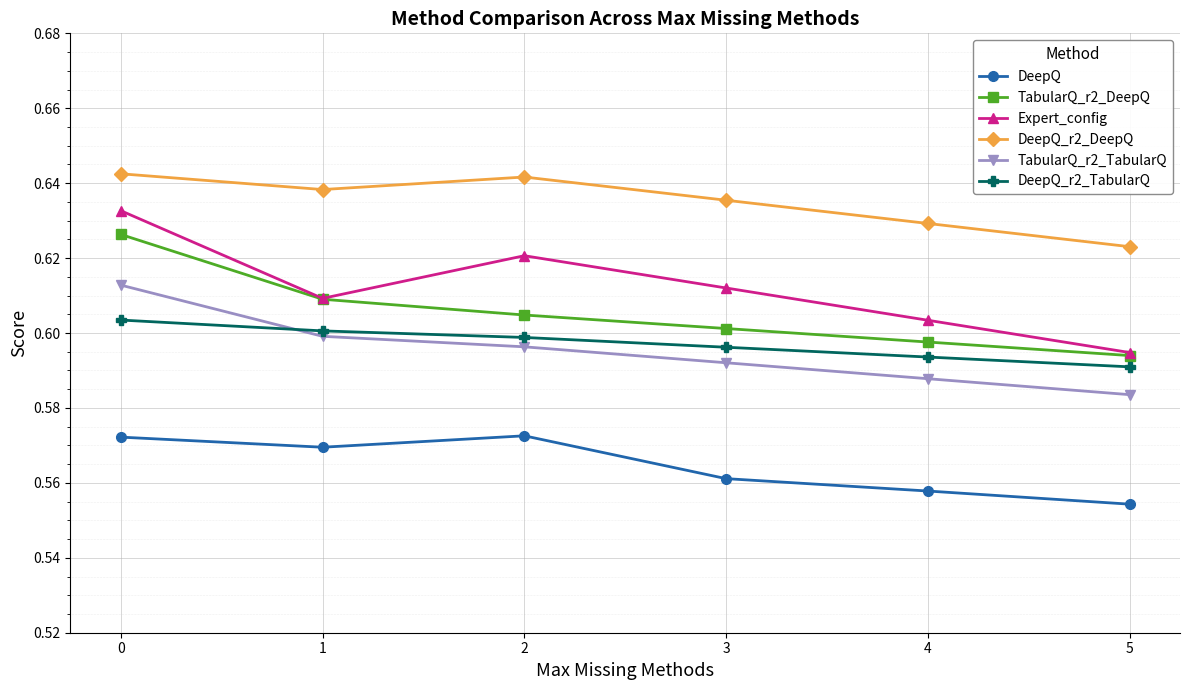

Which series has the largest total across all categories?

DeepQ_r2_DeepQ